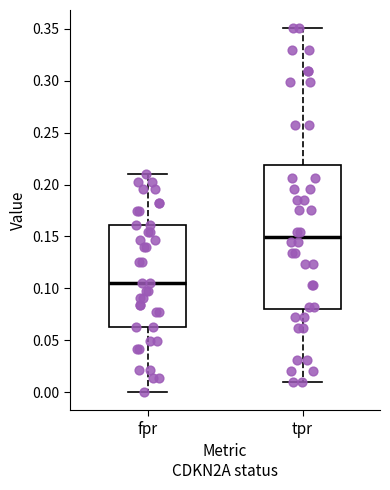

Which box has the highest median line?

tpr